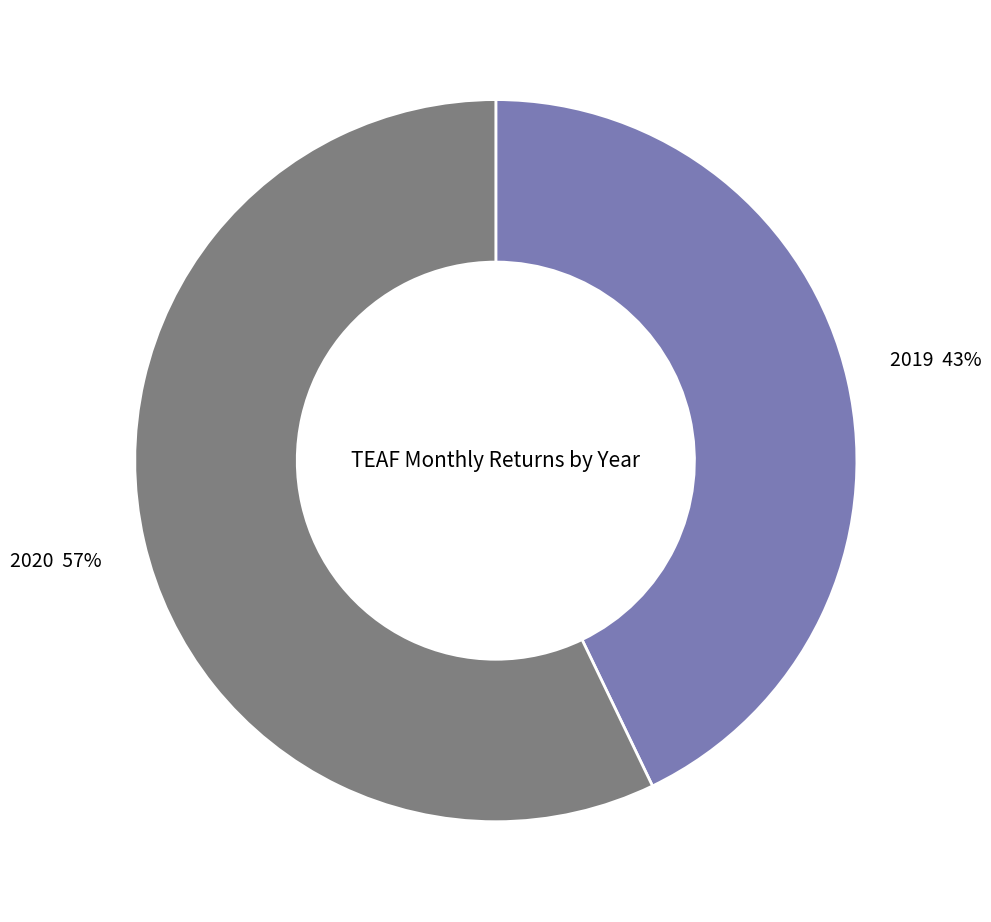

To the nearest percent, what is the difference between the largest and smallest slice percentages?

14%